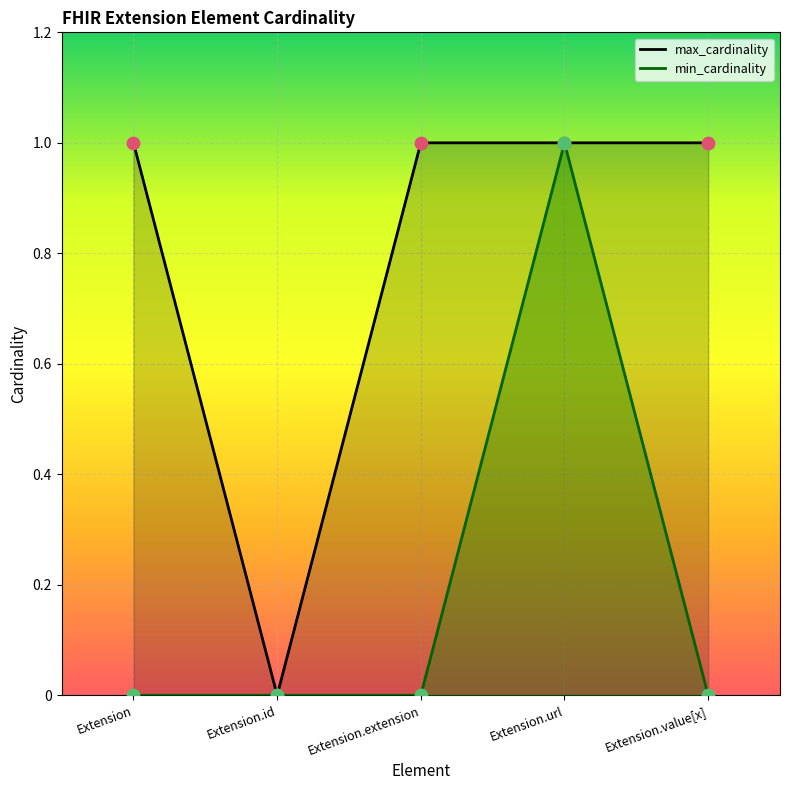

Which series has the largest total across all categories?

max_cardinality